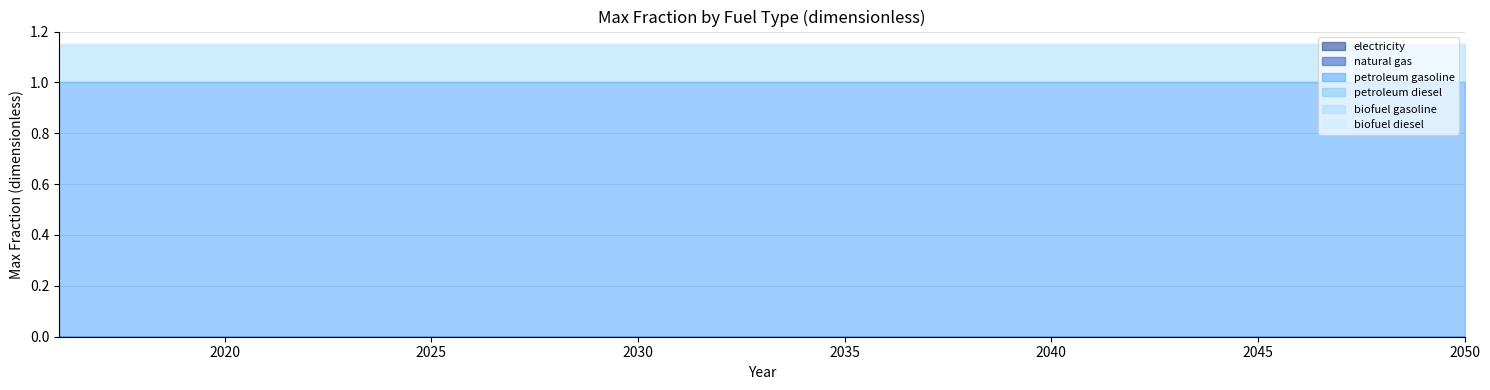

True or false: electricity and petroleum diesel cross at least once.

False